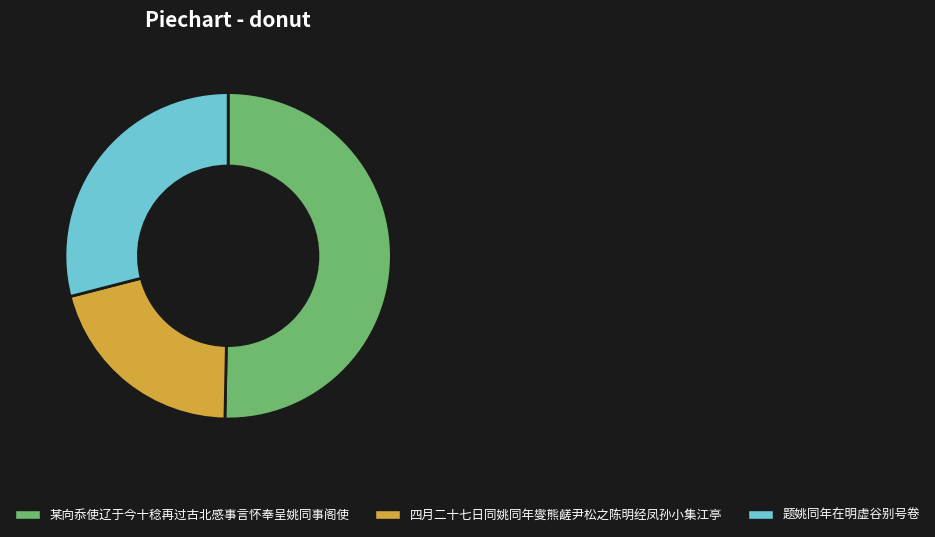

Which slice represents more than half of the pie?

某向忝使辽于今十稔再过古北感事言怀奉呈姚同事阁使